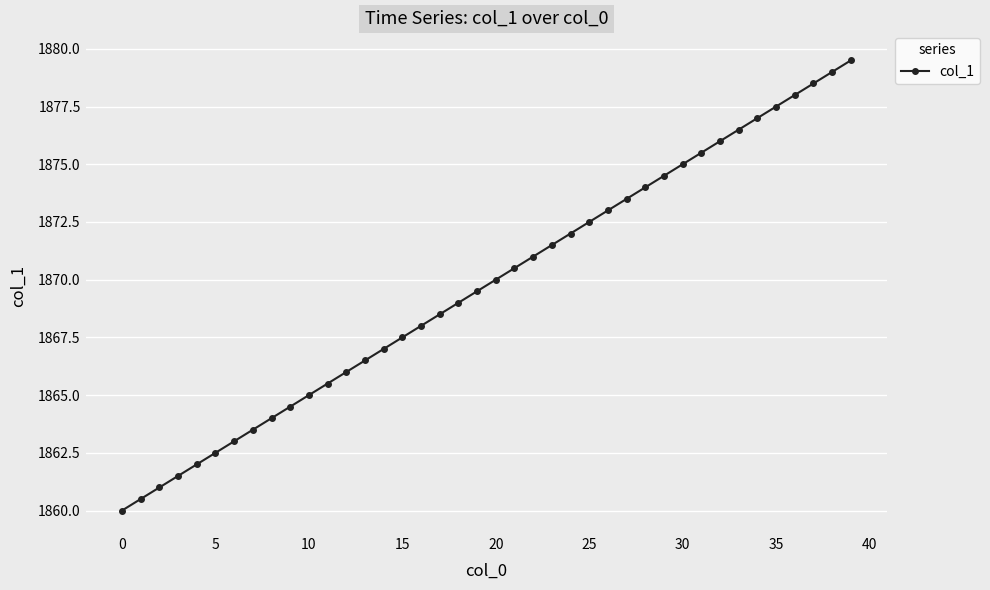

What is the difference between the maximum and second lowest values?

19.0